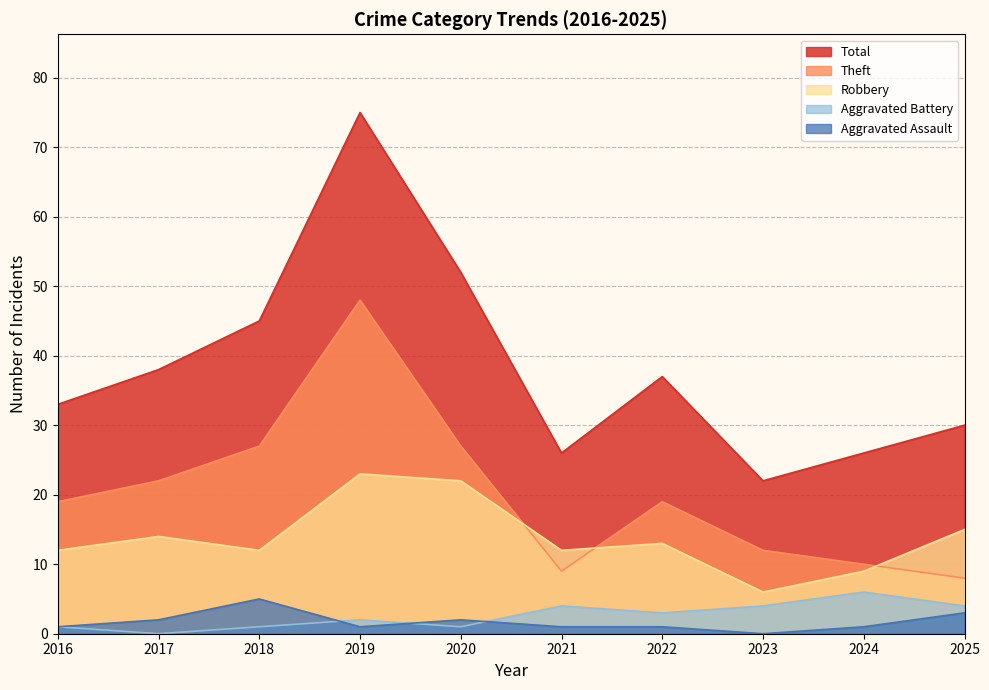

Where is the first local minimum for Robbery?

2018